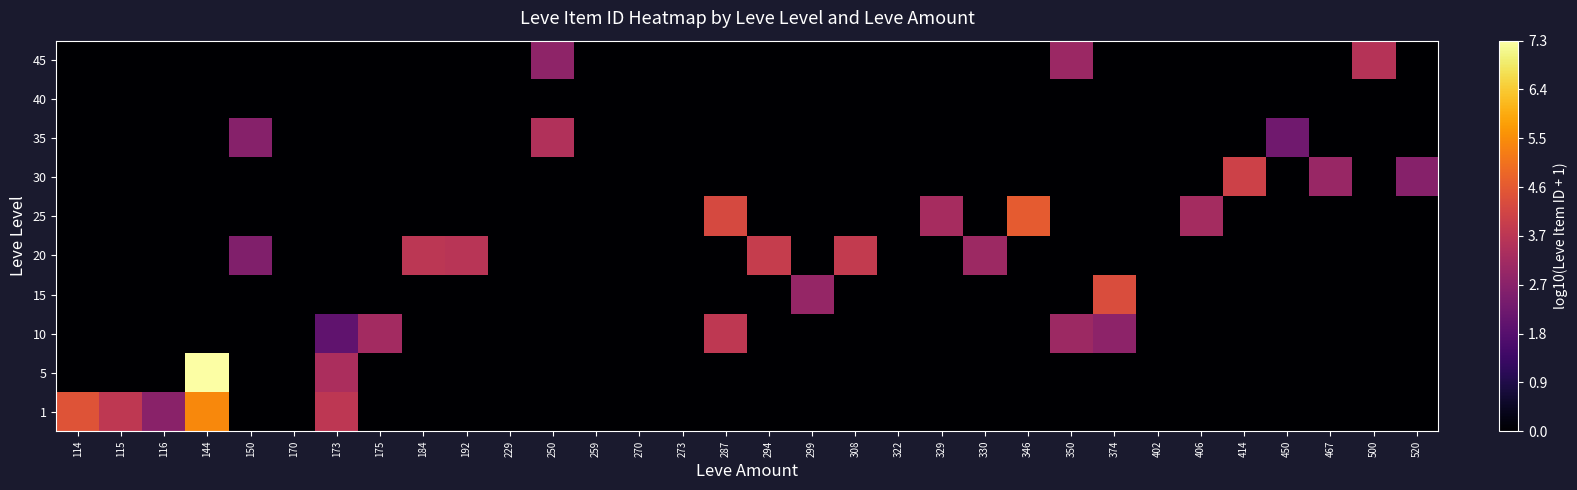

At how many categories does at least one series exceed 0?

25